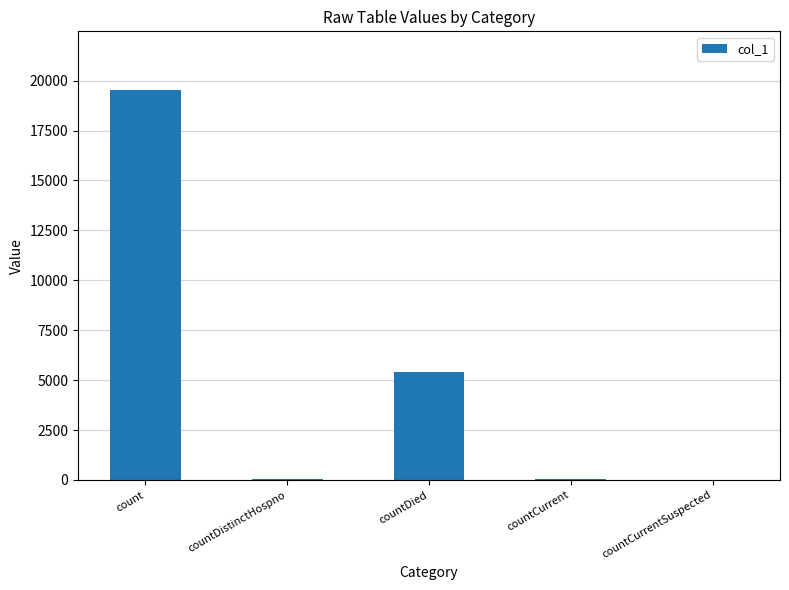

The value at countCurrentSuspected is -8808. True or false?

False